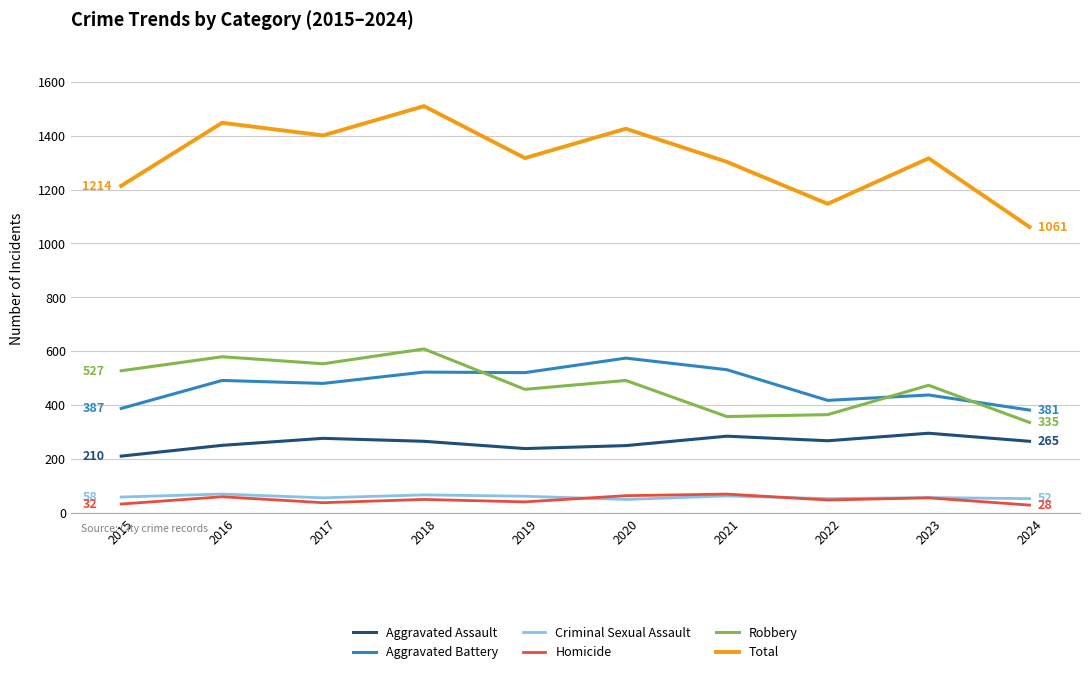

True or false: Total has a value of 495 at 2015.

False